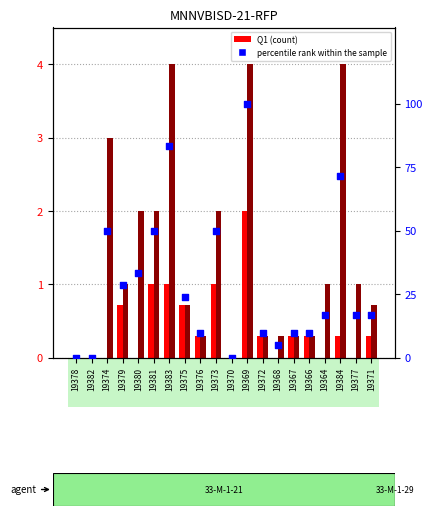

Which series has the widest spread of Y values?

percentile rank within the sample